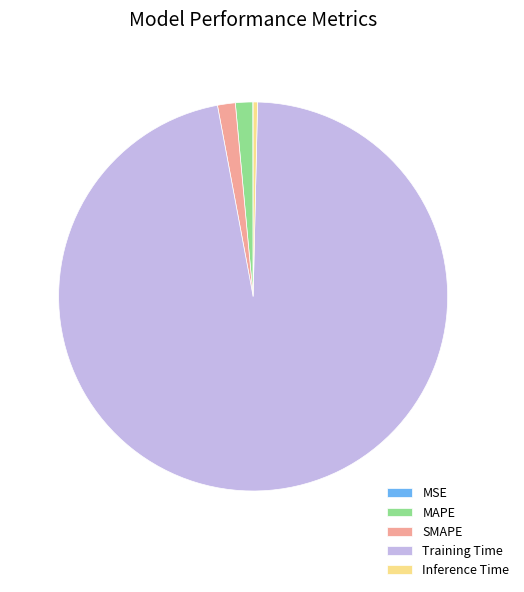

The SMAPE slice represents 1% of the pie. True or false?

True